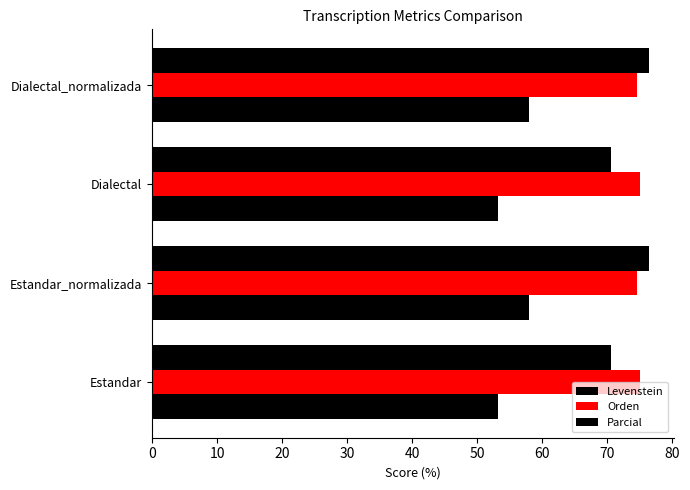

How many categories are shown in the chart?

4